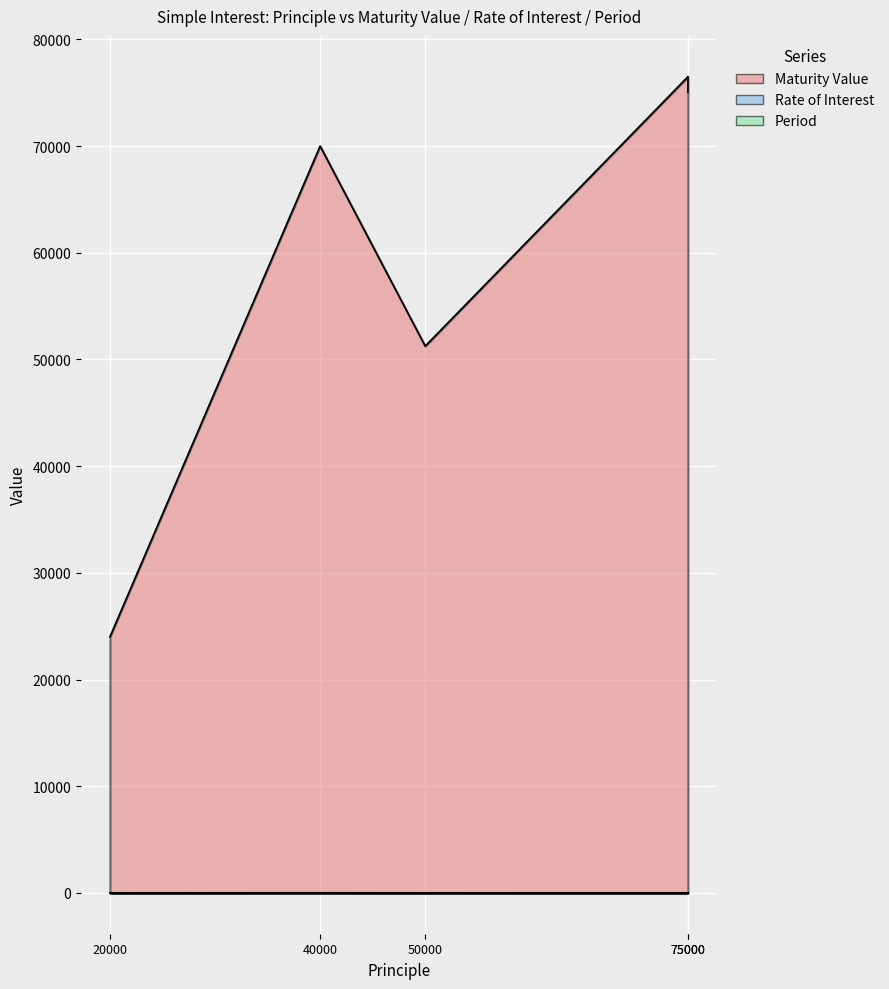

True or false: Maturity Value and Period cross at least once.

False